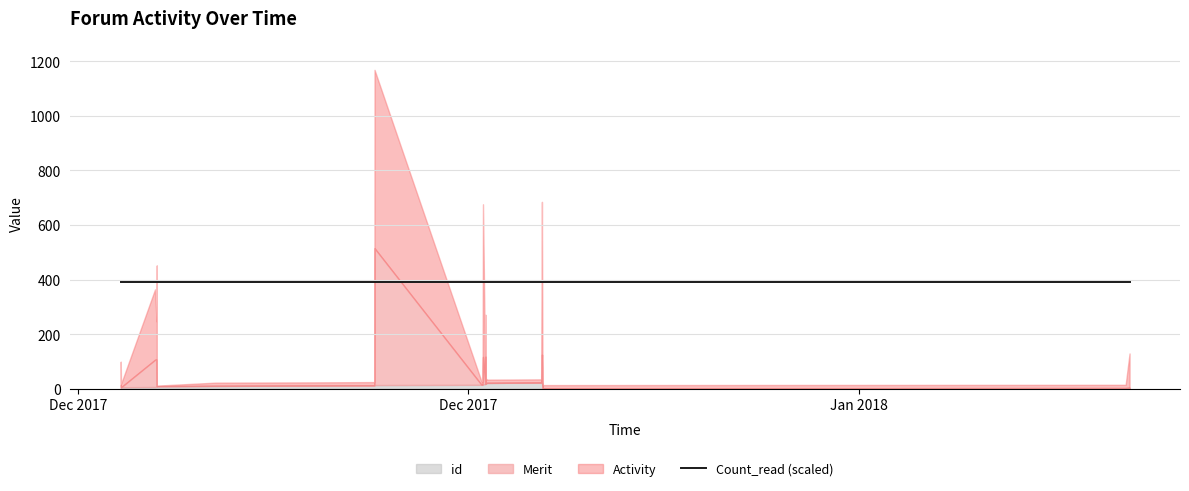

Reading right to left, transcribe all the data shown in this chart.

Activity: 2018-01-11 17:05:37=126	2018-01-11 13:43:40=12	2017-12-21 15:49:05=12	2017-12-21 15:18:29=560	2017-12-21 14:39:09=12	2017-12-19 15:51:00=12	2017-12-19 15:22:43=16	2017-12-19 15:00:08=12	2017-12-19 14:43:21=153	2017-12-19 14:31:47=12	2017-12-19 12:34:43=560	2017-12-19 12:12:32=12	2017-12-19 11:18:50=12	2017-12-15 15:13:25=654	2017-12-15 15:05:44=12	2017-12-13 11:13:00=12	2017-12-09 22:27:25=12	2017-12-07 19:48:16=2	2017-12-07 19:47:01=434	2017-12-07 19:37:00=140	2017-12-07 18:17:50=258	2017-12-06 13:01:37=12	2017-12-06 12:45:49=85
Merit: 2018-01-11 17:05:37=0	2018-01-11 13:43:40=0	2017-12-21 15:49:05=0	2017-12-21 15:18:29=102	2017-12-21 14:39:09=0	2017-12-19 15:51:00=0	2017-12-19 15:22:43=0	2017-12-19 15:00:08=0	2017-12-19 14:43:21=100	2017-12-19 14:31:47=0	2017-12-19 12:34:43=100	2017-12-19 12:12:32=0	2017-12-19 11:18:50=0	2017-12-15 15:13:25=502	2017-12-15 15:05:44=0	2017-12-13 11:13:00=0	2017-12-09 22:27:25=0	2017-12-07 19:48:16=0	2017-12-07 19:47:01=10	2017-12-07 19:37:00=100	2017-12-07 18:17:50=100	2017-12-06 13:01:37=0	2017-12-06 12:45:49=10
id: 2018-01-11 17:05:37=3	2018-01-11 13:43:40=2	2017-12-21 15:49:05=1	2017-12-21 15:18:29=23	2017-12-21 14:39:09=22	2017-12-19 15:51:00=21	2017-12-19 15:22:43=20	2017-12-19 15:00:08=19	2017-12-19 14:43:21=18	2017-12-19 14:31:47=17	2017-12-19 12:34:43=16	2017-12-19 12:12:32=15	2017-12-19 11:18:50=14	2017-12-15 15:13:25=13	2017-12-15 15:05:44=12	2017-12-13 11:13:00=11	2017-12-09 22:27:25=10	2017-12-07 19:48:16=9	2017-12-07 19:47:01=8	2017-12-07 19:37:00=7	2017-12-07 18:17:50=6	2017-12-06 13:01:37=5	2017-12-06 12:45:49=4
Count_read: 2018-01-11 17:05:37=479	2018-01-11 13:43:40=479	2017-12-21 15:49:05=479	2017-12-21 15:18:29=479	2017-12-21 14:39:09=479	2017-12-19 15:51:00=479	2017-12-19 15:22:43=479	2017-12-19 15:00:08=479	2017-12-19 14:43:21=479	2017-12-19 14:31:47=479	2017-12-19 12:34:43=479	2017-12-19 12:12:32=479	2017-12-19 11:18:50=479	2017-12-15 15:13:25=479	2017-12-15 15:05:44=479	2017-12-13 11:13:00=479	2017-12-09 22:27:25=479	2017-12-07 19:48:16=479	2017-12-07 19:47:01=479	2017-12-07 19:37:00=479	2017-12-07 18:17:50=479	2017-12-06 13:01:37=479	2017-12-06 12:45:49=479